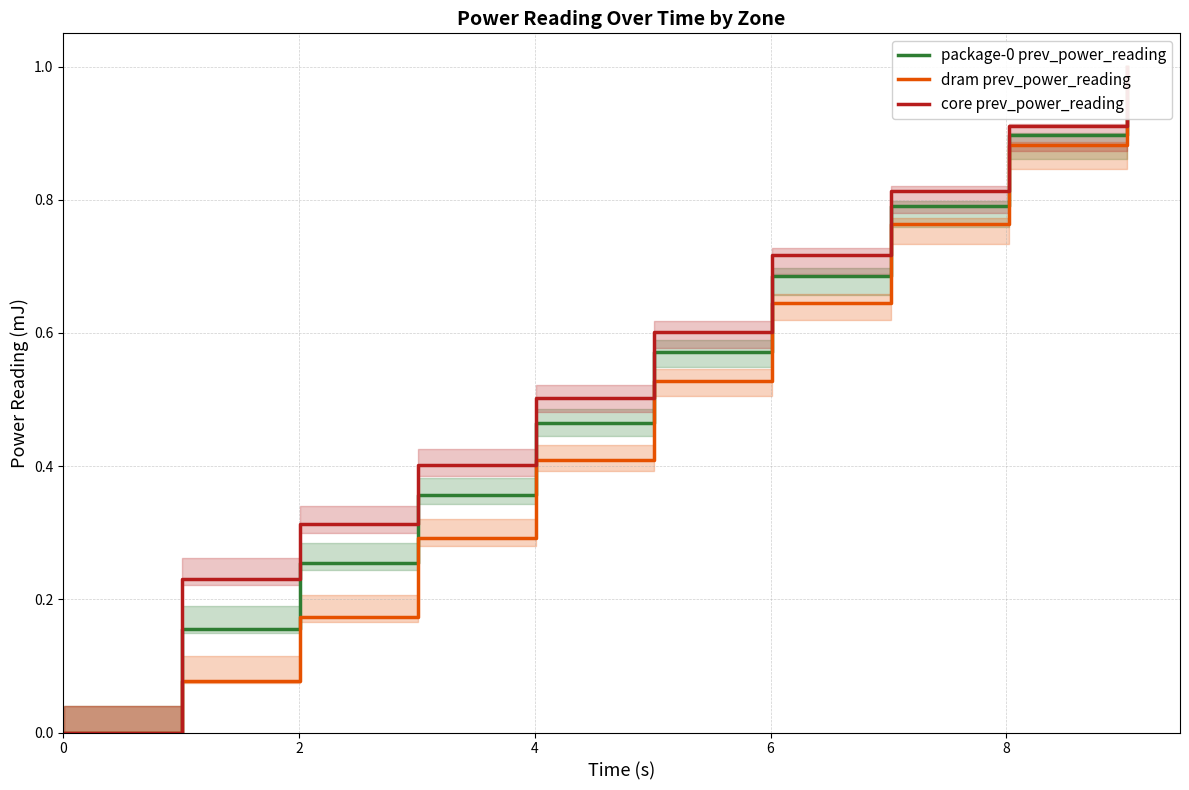

Which series has the largest range (max minus min)?

package-0 prev_power_reading